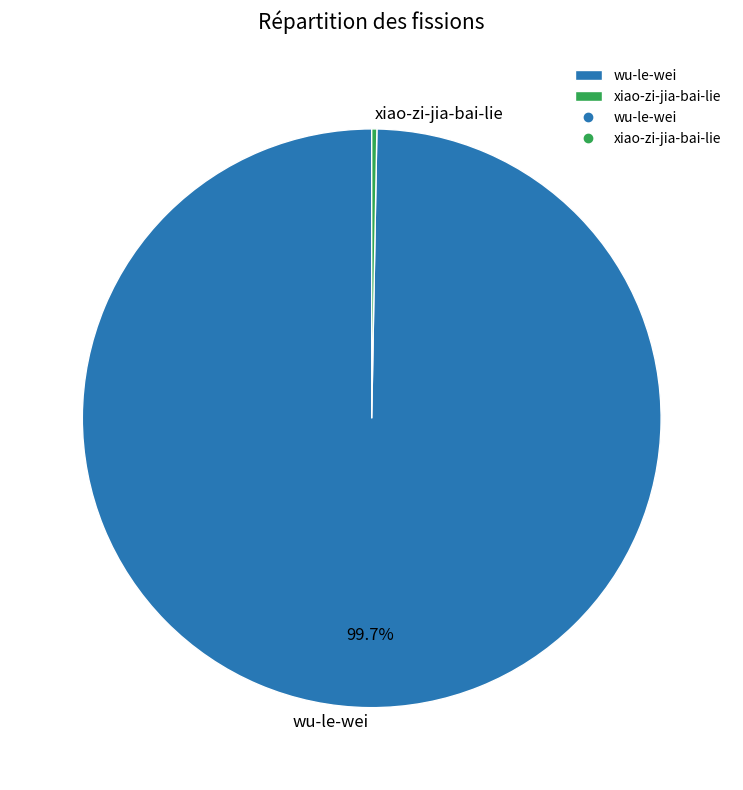

How many segments does this pie chart have?

2